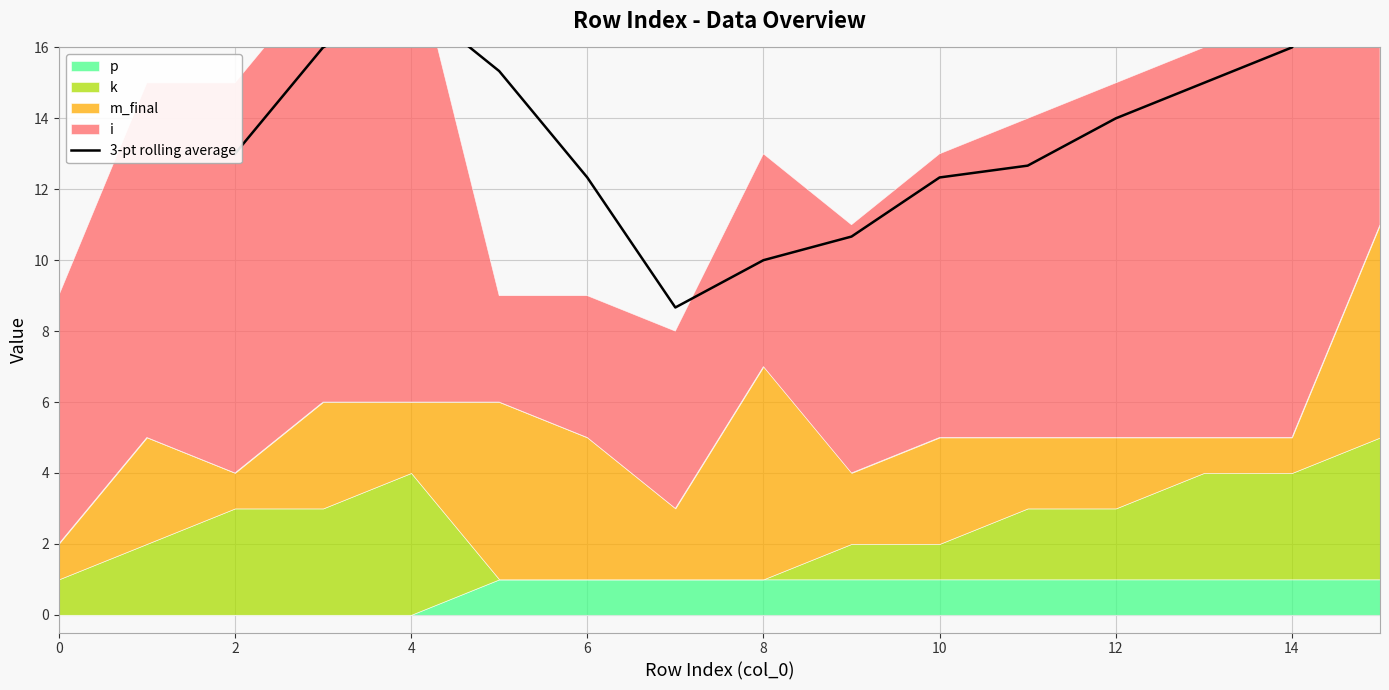

Reading left to right, extract all data points from this chart.

13.0	16.0	17.3	15.3	12.3	8.7	10.0	10.7	12.3	12.7	14.0	15.0	16.0	19.3